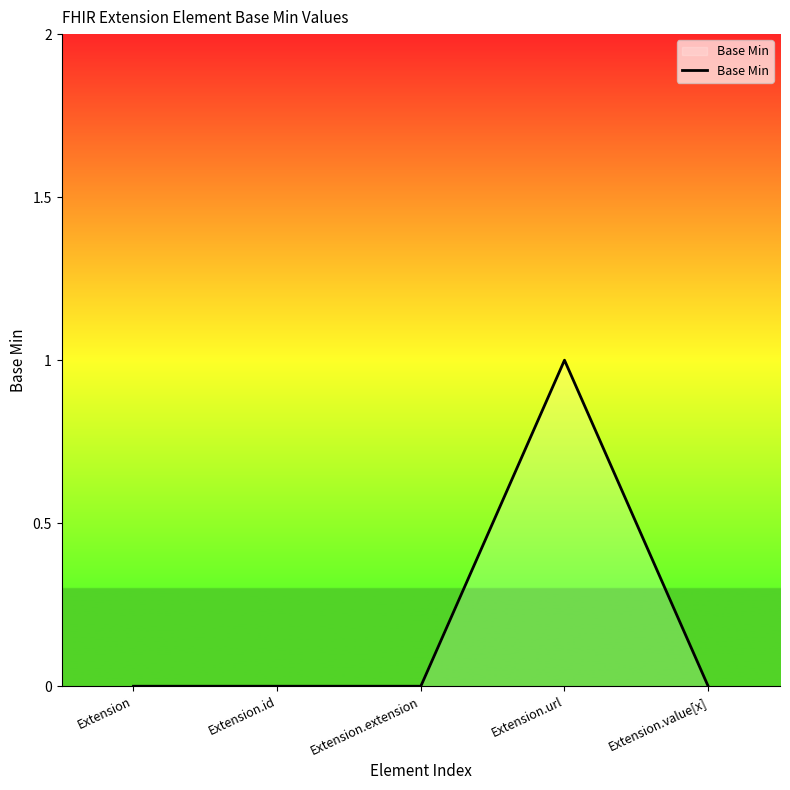

Count the number of data series in this chart.

1